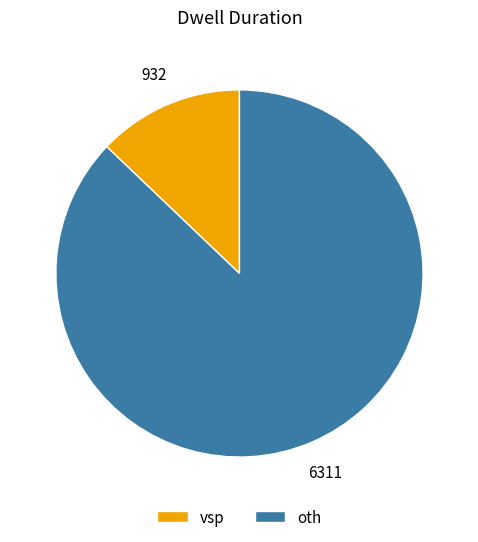

Between vsp and oth, which is larger?

oth